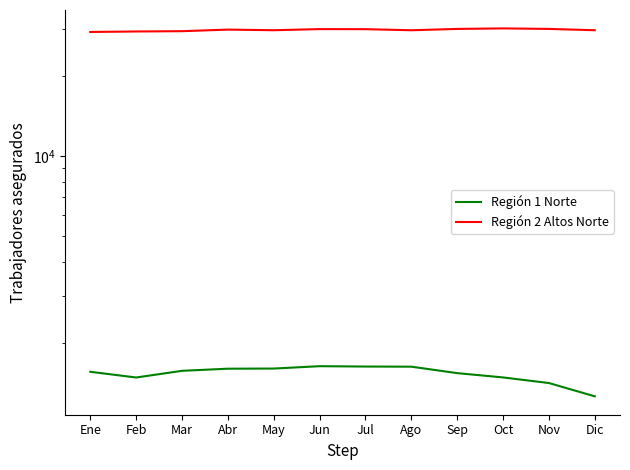

Is it true that Región 2 Altos Norte equals 52103 at Ago?

False